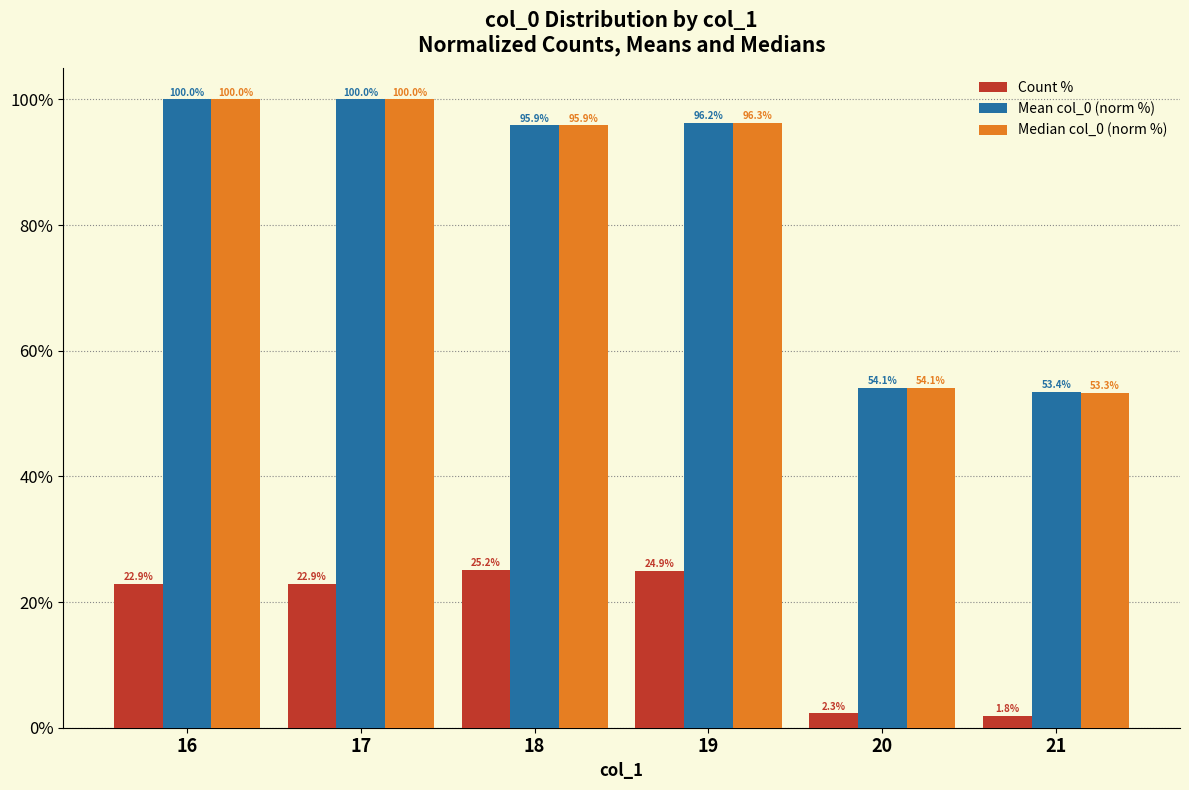

At how many categories does at least one series exceed 57?

4